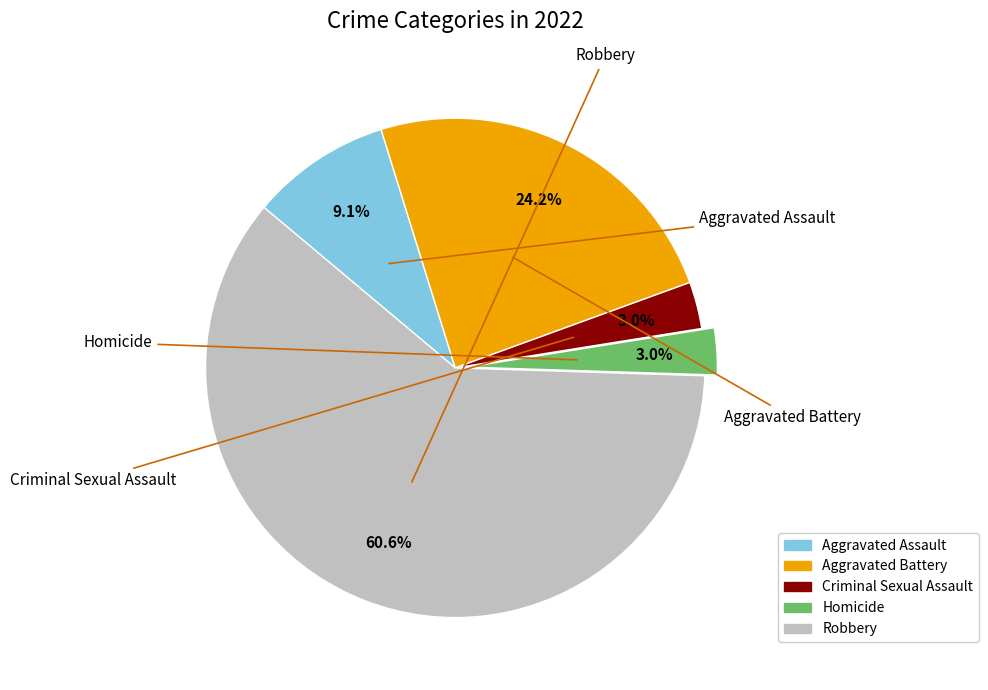

To the nearest percent, what portion does Aggravated Assault represent?

9%